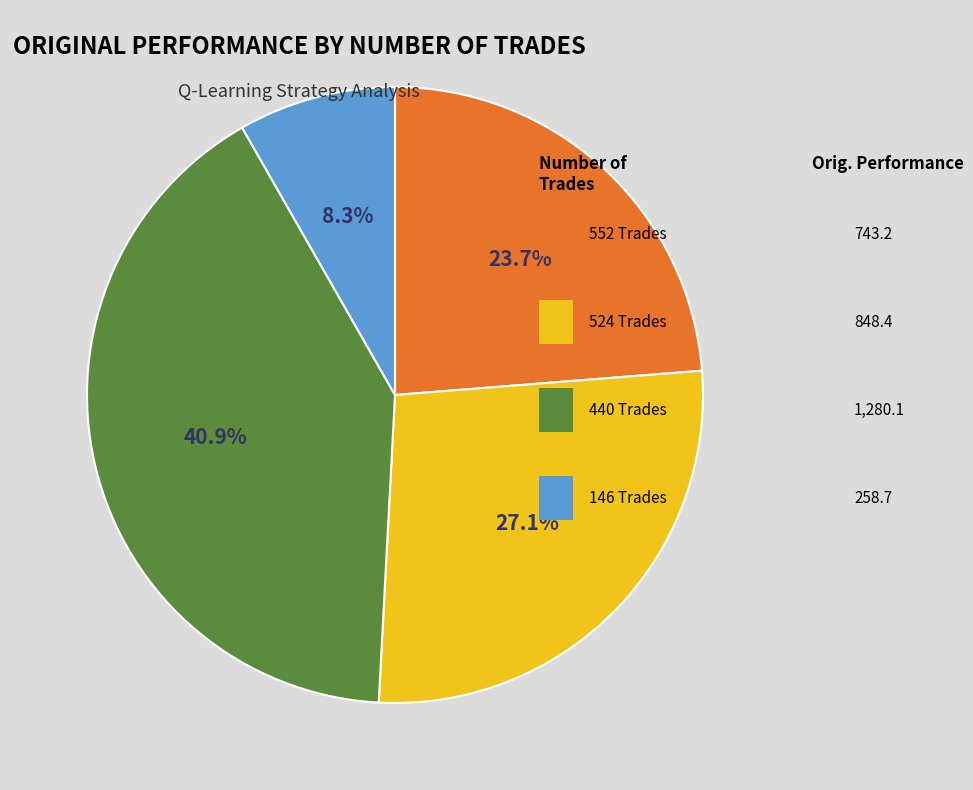

Is there any slice that represents more than half of the pie?

No